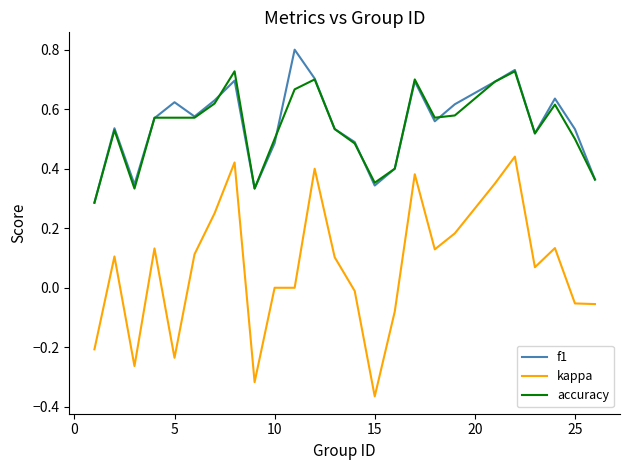

What is the greatest value displayed?

0.8